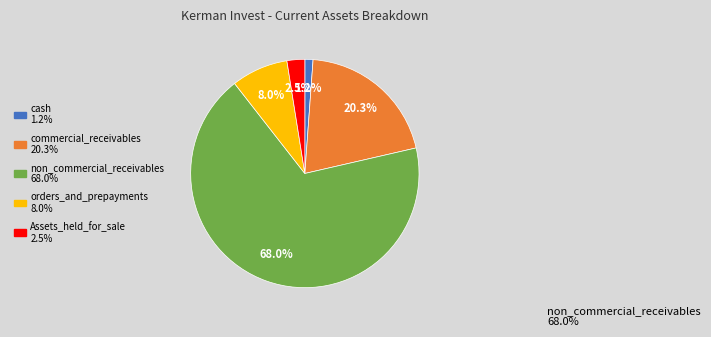

Is there any slice that represents more than half of the pie?

Yes